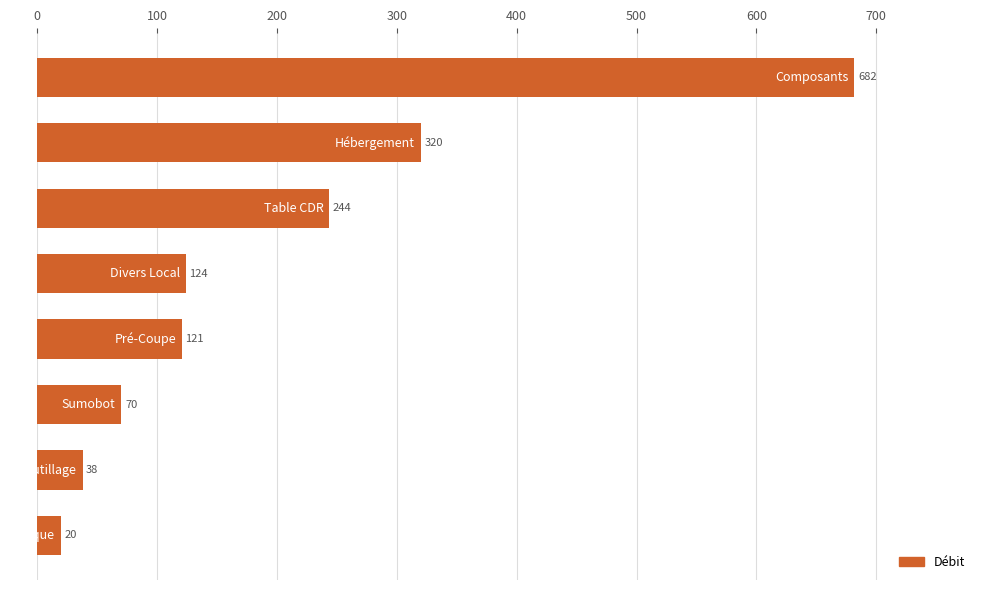

What is the greatest value displayed?

681.6